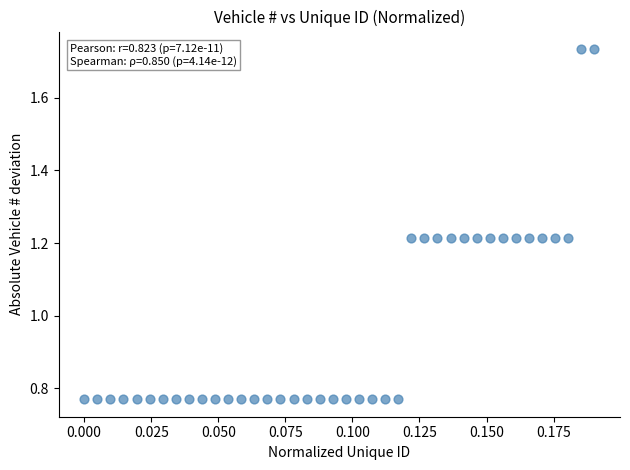

What is the range of Y values (max minus min)?

1.0